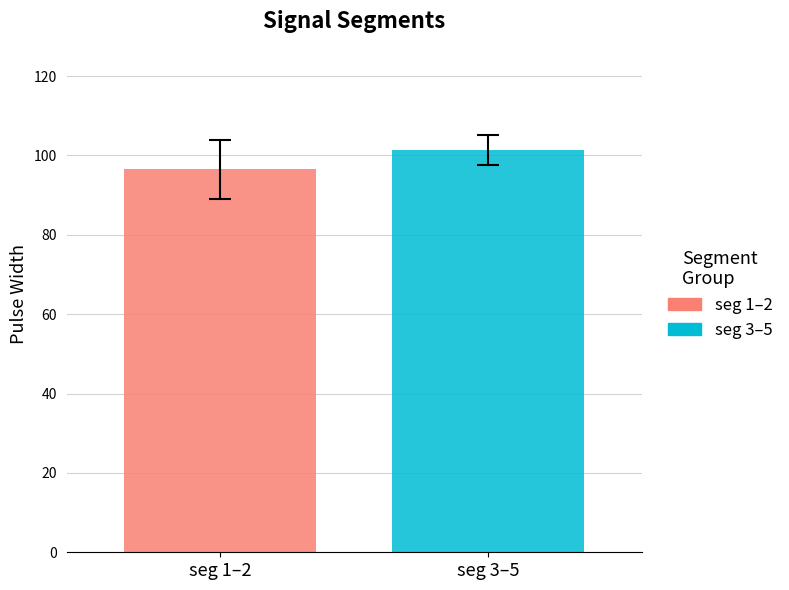

What is the smallest value displayed?

96.5